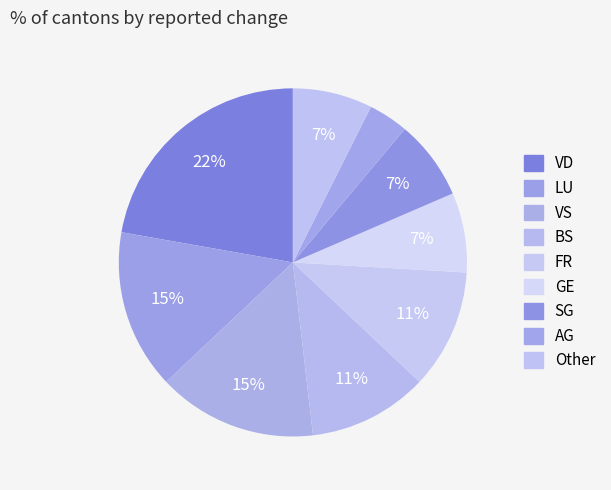

How many slices are in this pie chart?

9